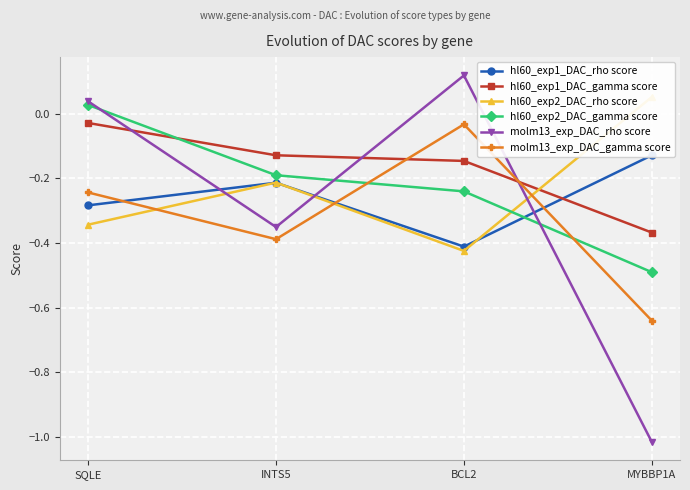

What is the value of the hl60_exp1_DAC_gamma score point at the 4th from the left?

-0.4